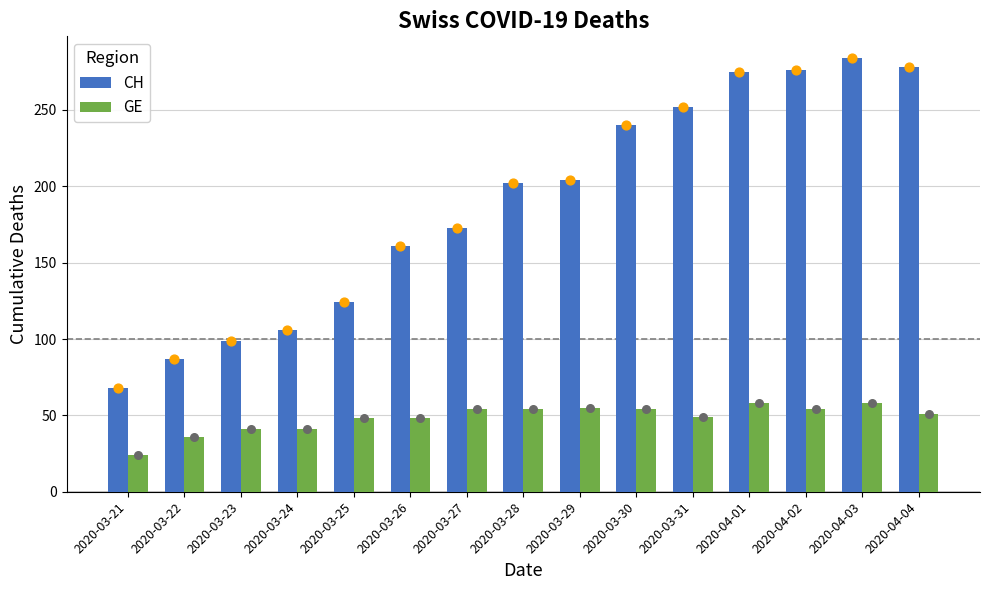

Which series has the largest Y range (max minus min)?

CH